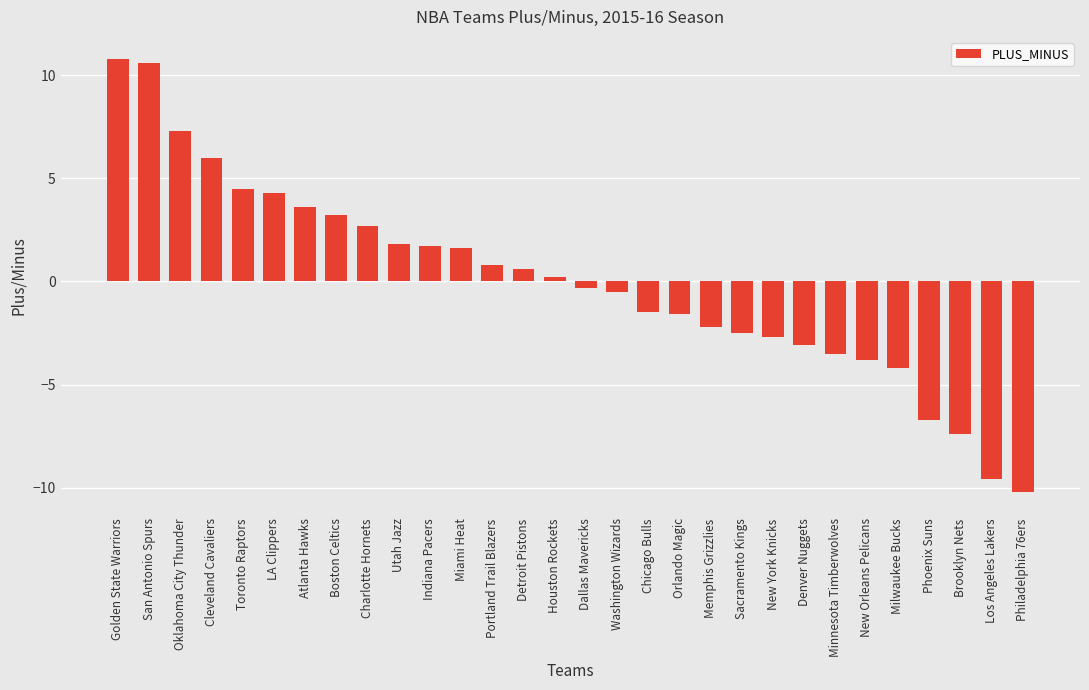

What is the change in value from Oklahoma City Thunder to Chicago Bulls?

-8.8